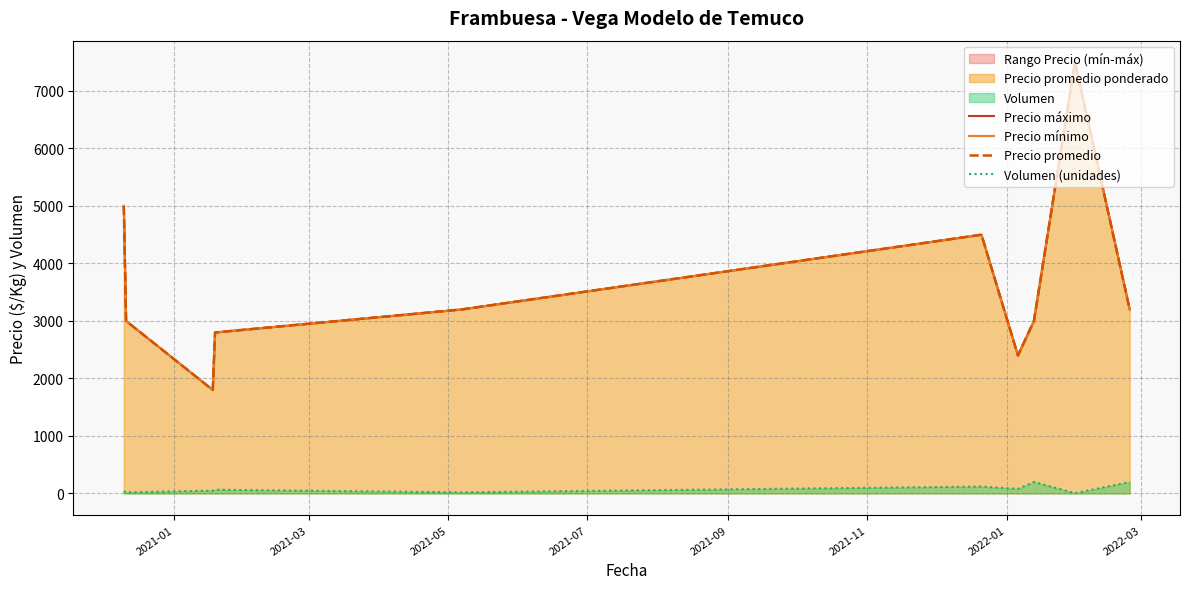

What is the difference between the second highest and minimum values in the Precio máximo series?

3200